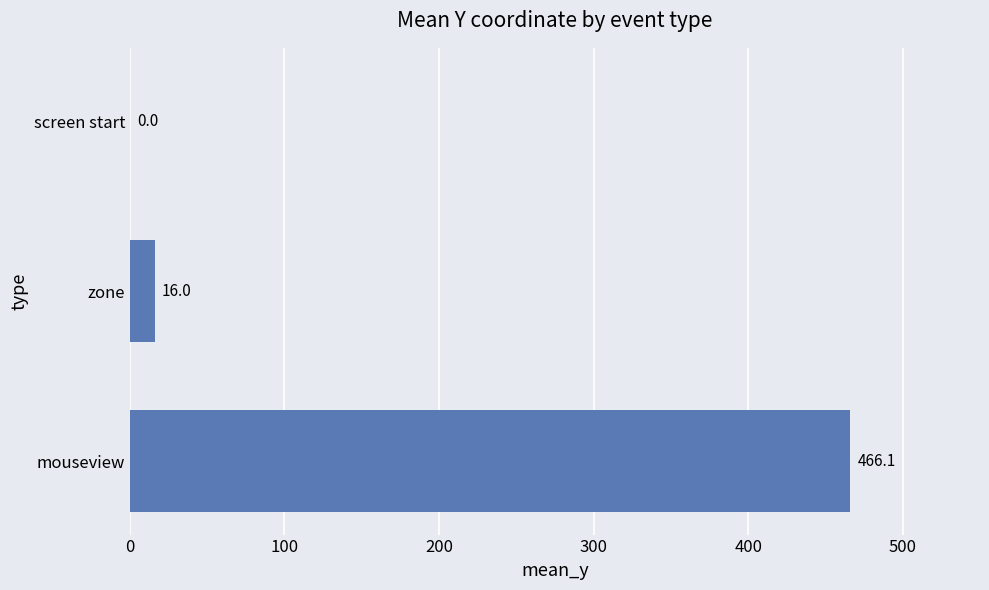

The value at screen start is 189.1. True or false?

False